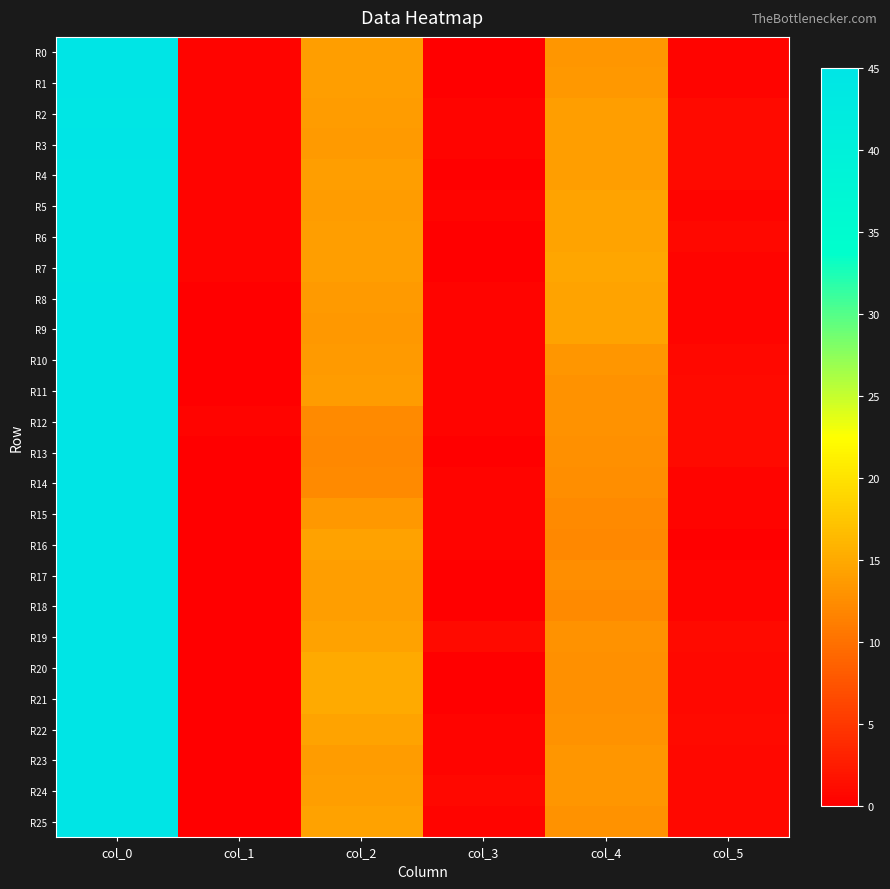

What is the difference between the highest and lowest values at col_1?

0.5